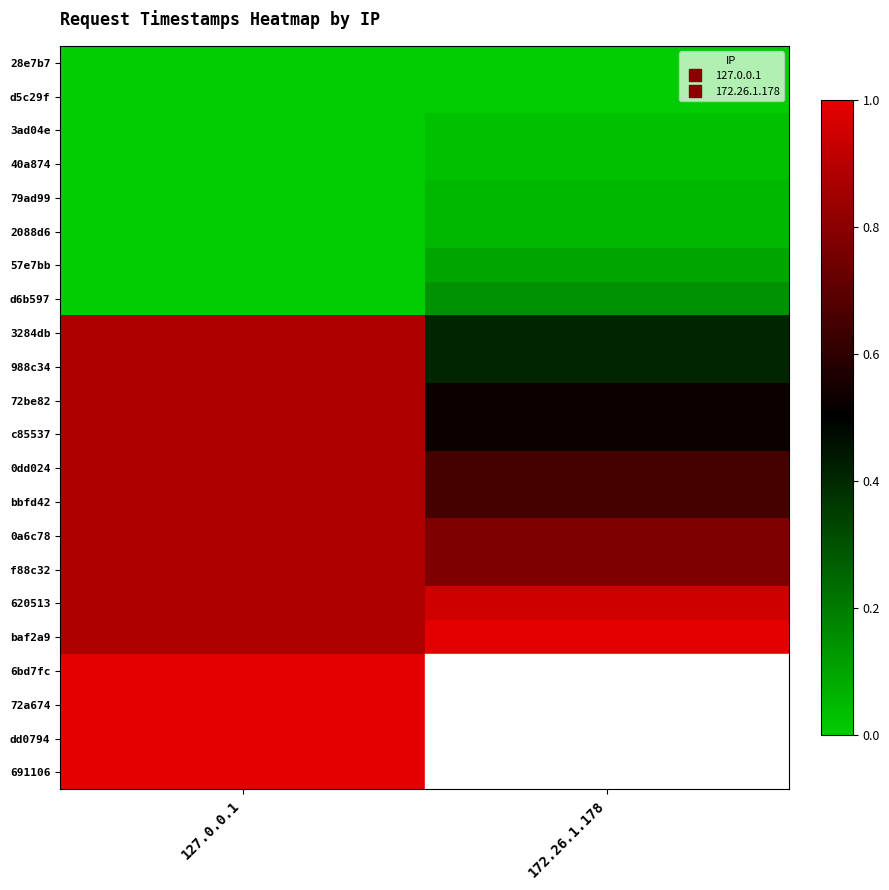

What is the average value of the bbfd42 series?

0.8